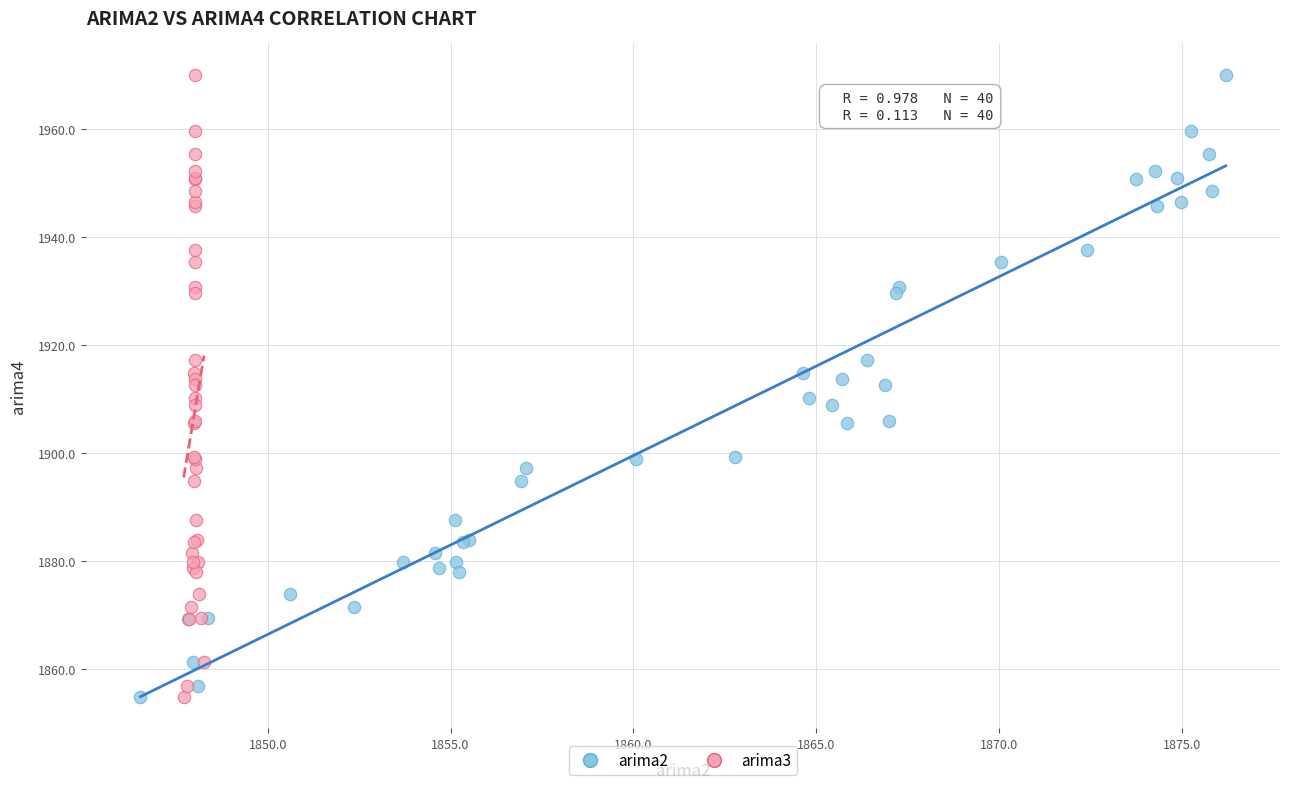

What are all the series names shown in the legend?

arima2, arima3